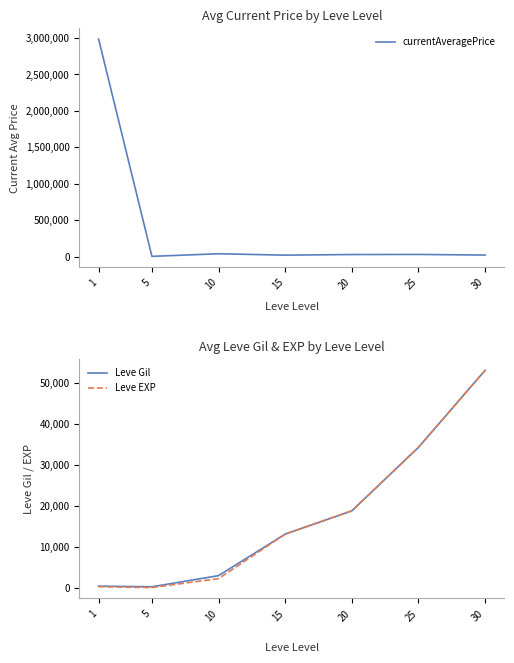

Is it true that Leve Gil equals 53006.0 at 30?

True